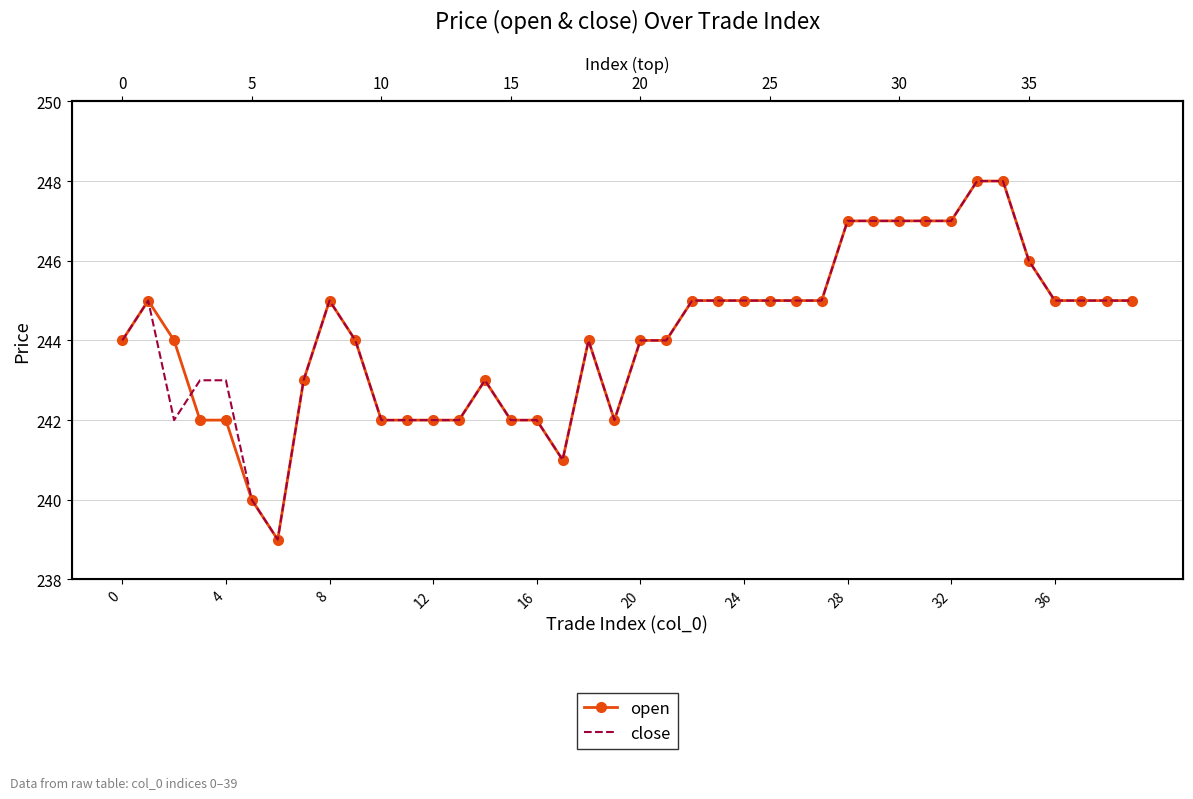

True or false: open has more than 1 interior local peaks.

True